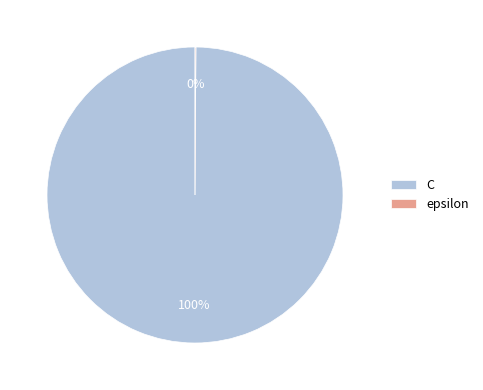

Which slice represents more than half of the pie?

C